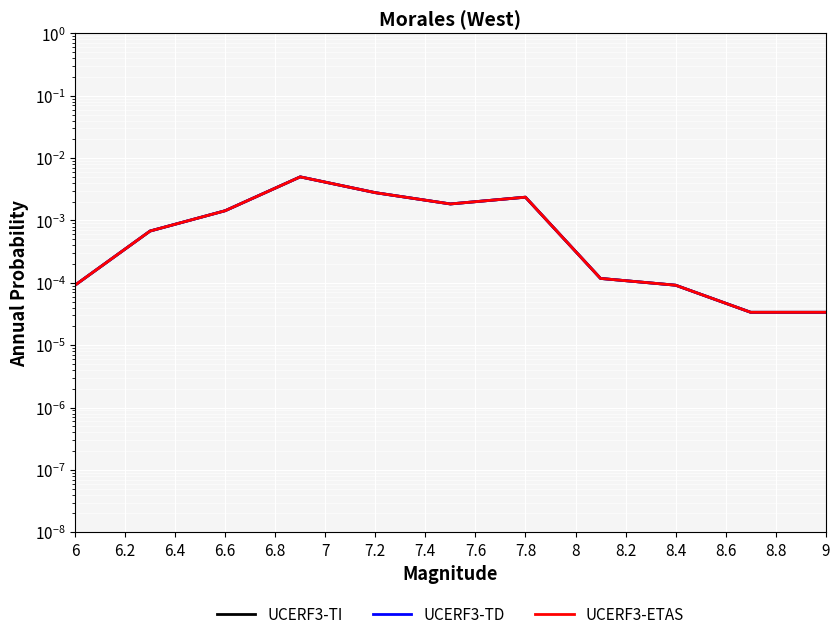

Is the value of UCERF3-ETAS at 7.4 greater than the value of UCERF3-TI at 7.2?

No